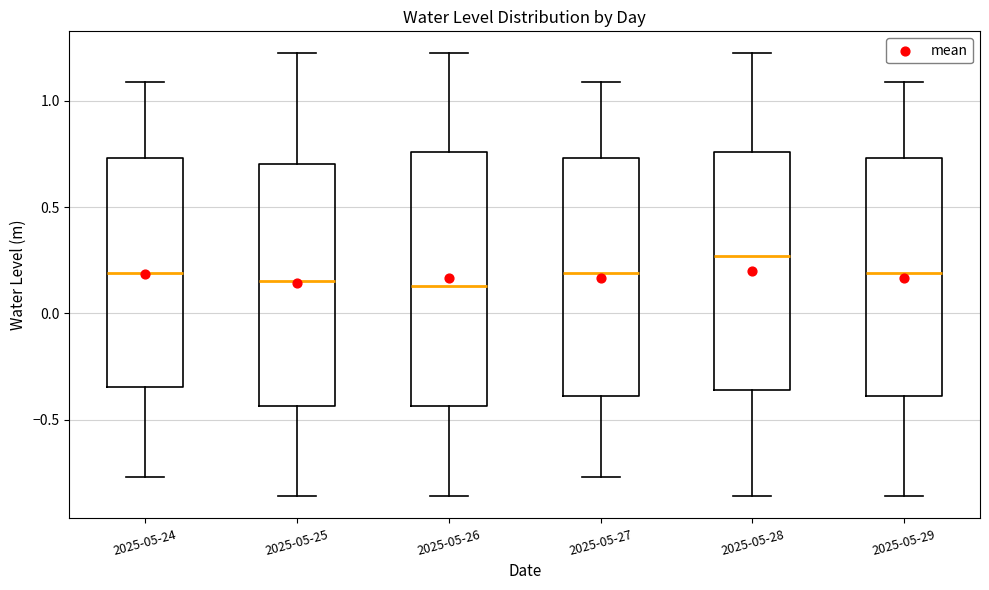

Reading left to right, read every box against the y-axis: the position of its median line, the range the box covers, and the ends of its whiskers. The values are not printed on the chart, so give them approximately, as read against the axis.

2025-05-24: median 0.20, box -0.35 to 0.75, whiskers -0.75 to 1.10
2025-05-25: median 0.15, box -0.45 to 0.70, whiskers -0.85 to 1.20
2025-05-26: median 0.15, box -0.45 to 0.75, whiskers -0.85 to 1.20
2025-05-27: median 0.20, box -0.40 to 0.75, whiskers -0.75 to 1.10
2025-05-28: median 0.25, box -0.35 to 0.75, whiskers -0.85 to 1.20
2025-05-29: median 0.20, box -0.40 to 0.75, whiskers -0.85 to 1.10